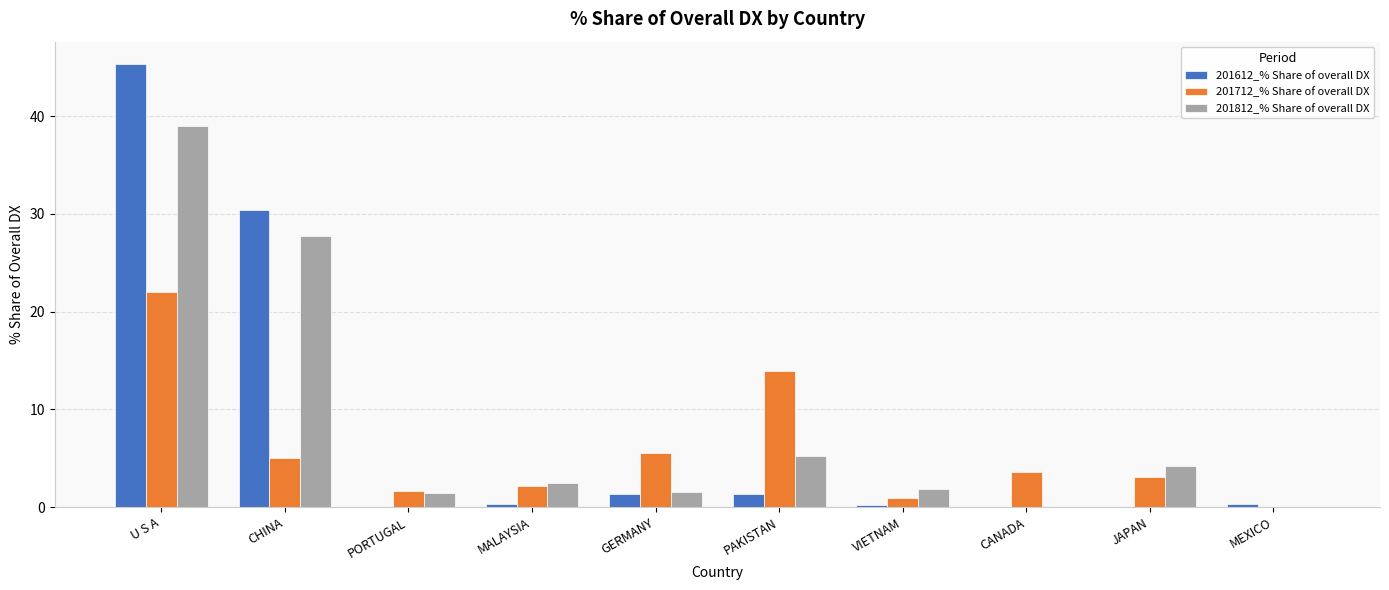

What is the greatest value displayed?

45.4